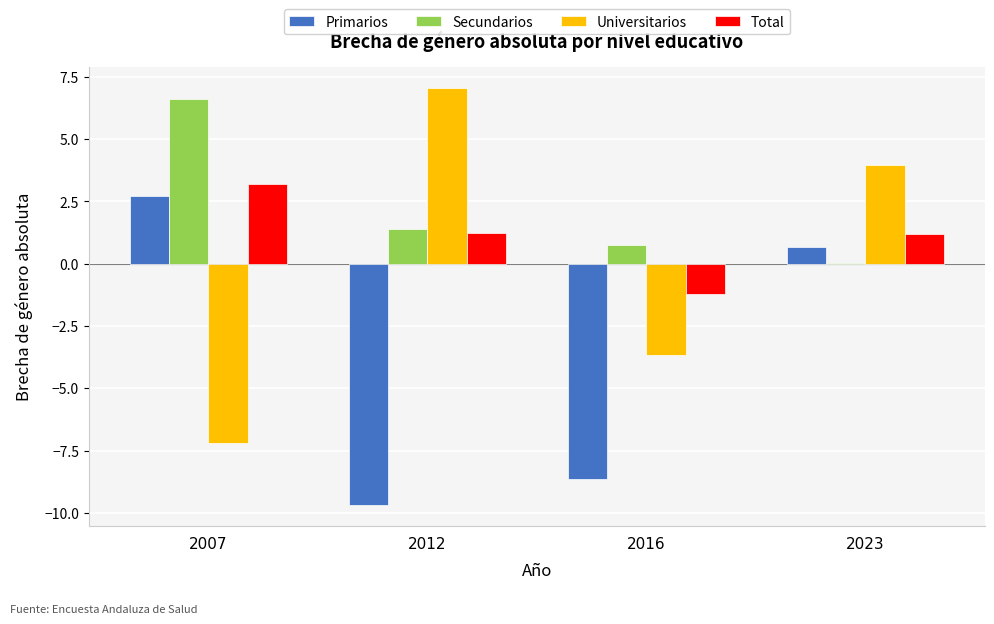

What is the total value across all series at 2016?

-12.7